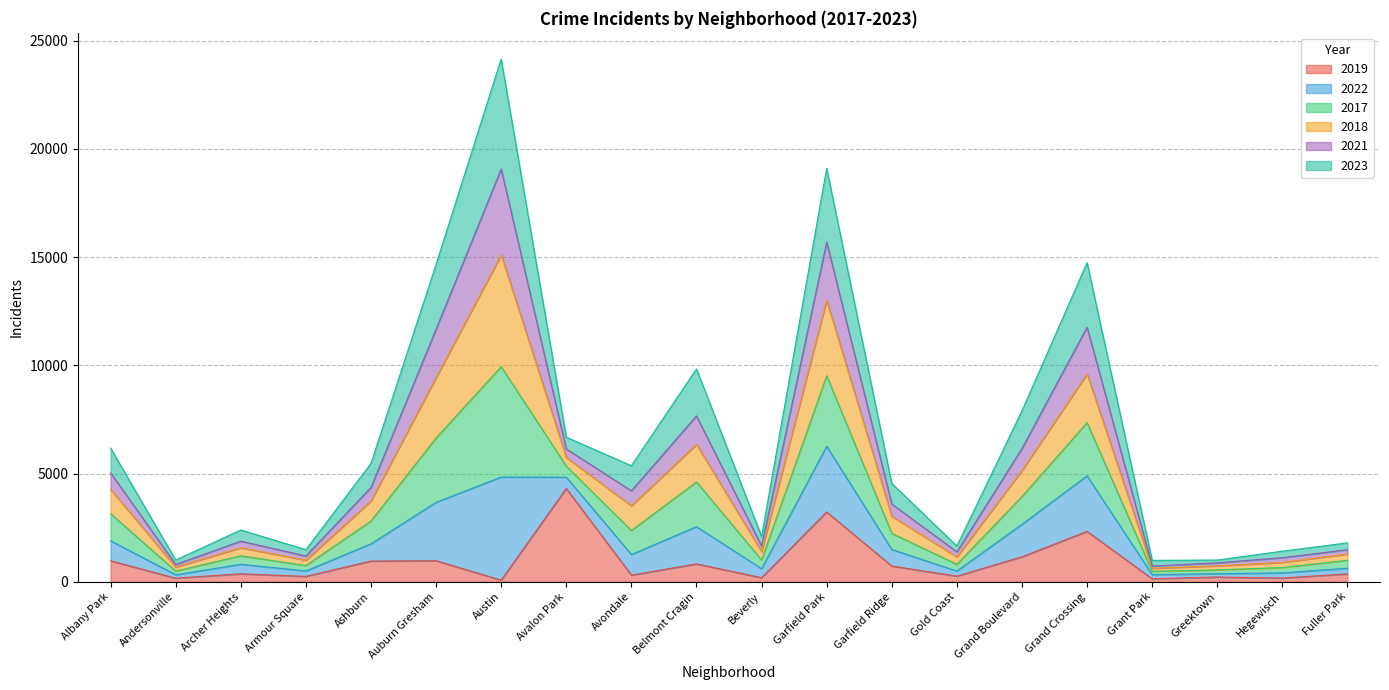

What are all the series names shown in the legend?

2019, 2022, 2017, 2018, 2021, 2023